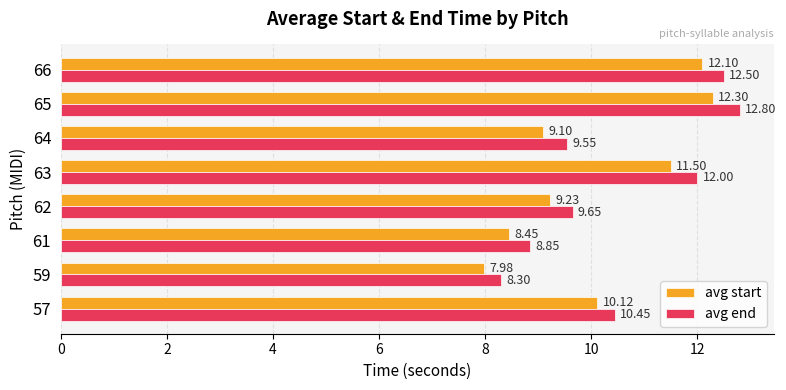

Is the value of avg start at 59 greater than the value of avg end at 61?

No